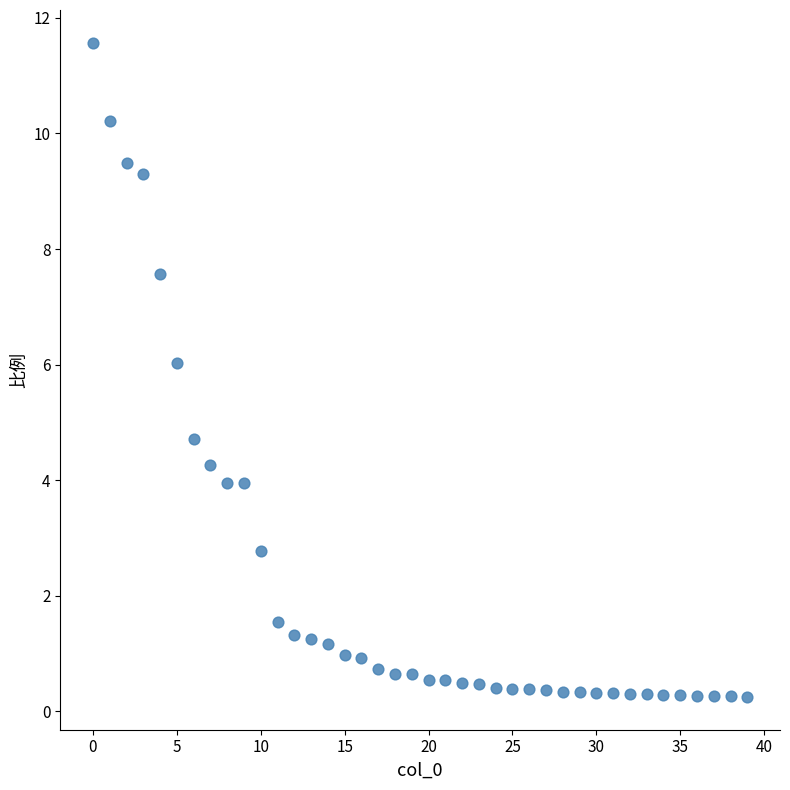

What Y value in the scatter plot is closest to 5?

4.7